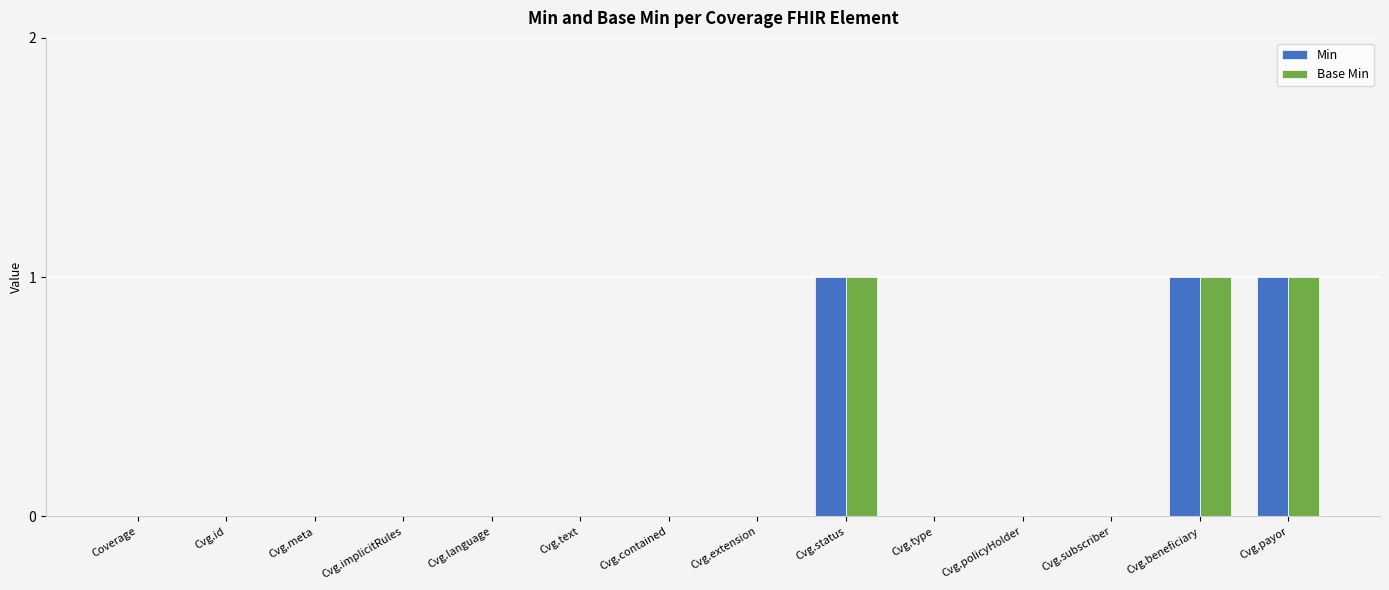

What are all the series names shown in the legend?

Min, Base Min